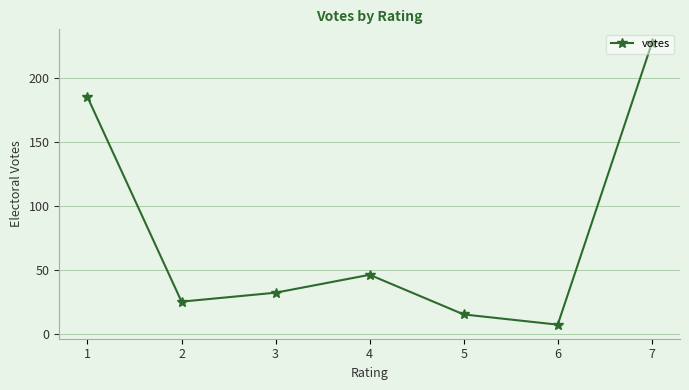

How many points are higher than both their immediate neighbors (excluding endpoints)?

1